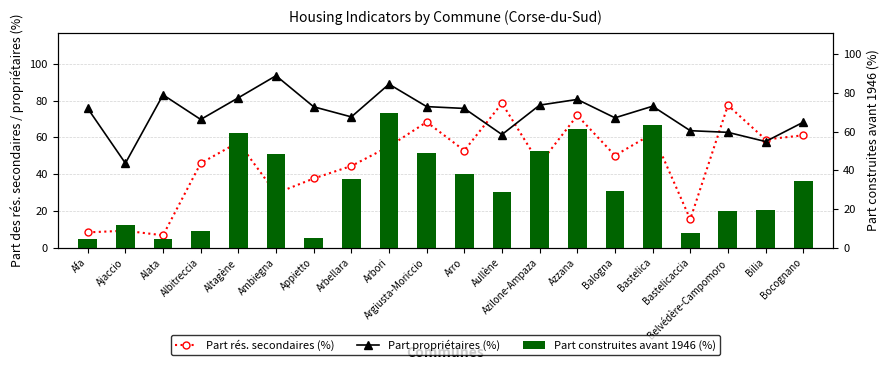

At which label is Part rés. secondaires (%) closest to 42?

Arbellara